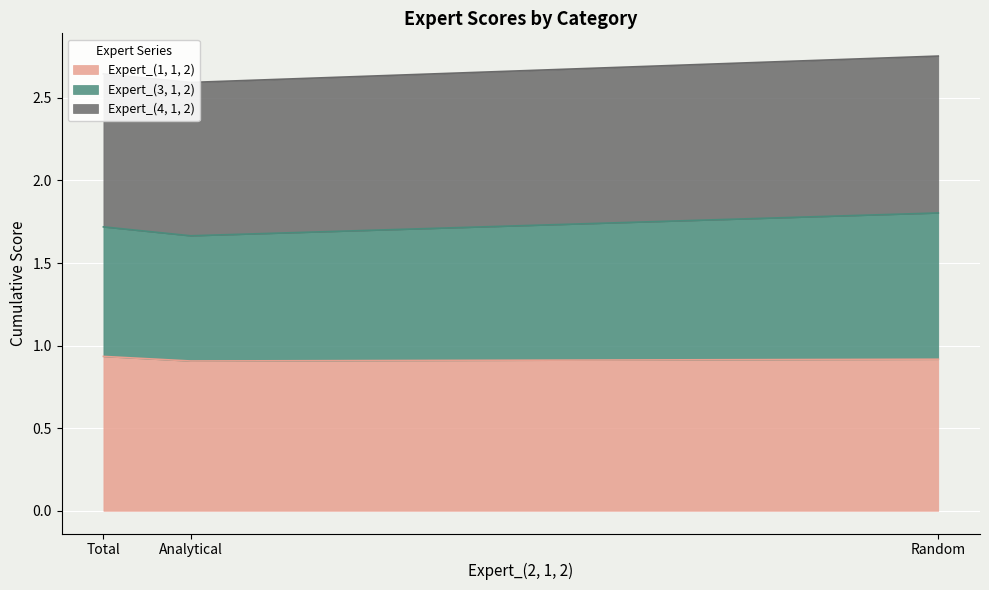

Between Total and Random, which series saw the biggest shift?

Expert_(3, 1, 2)